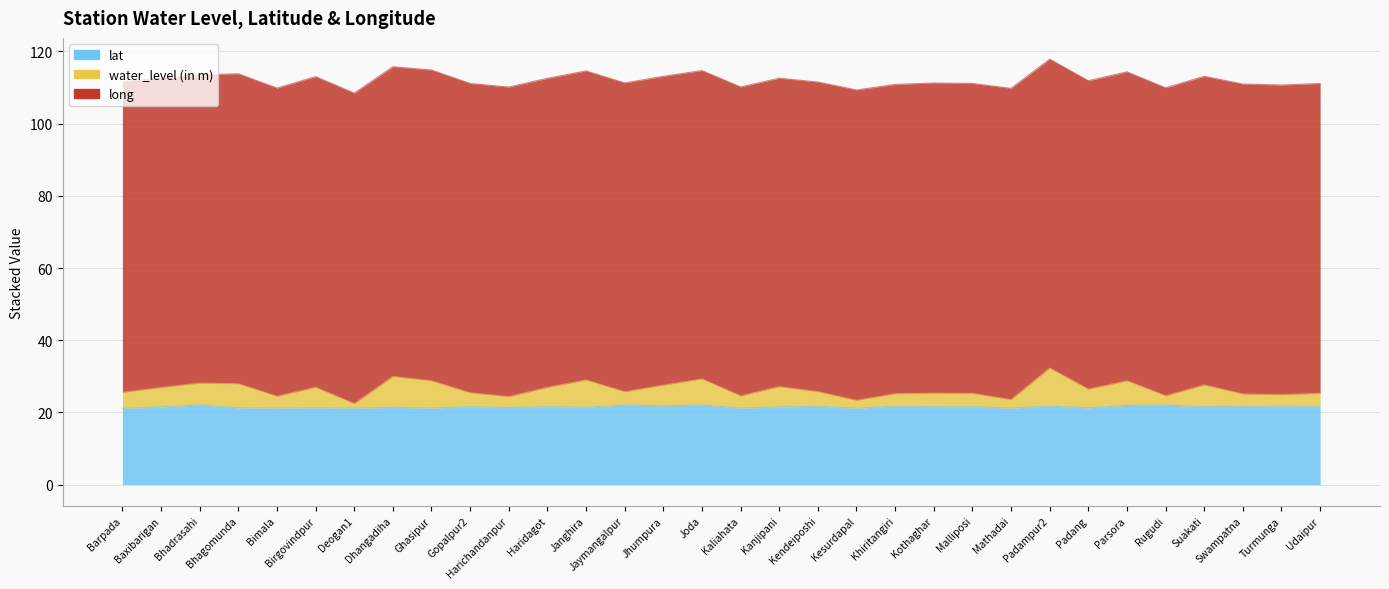

True or false: water_level has a value of 109.9 at Rugudi.

True